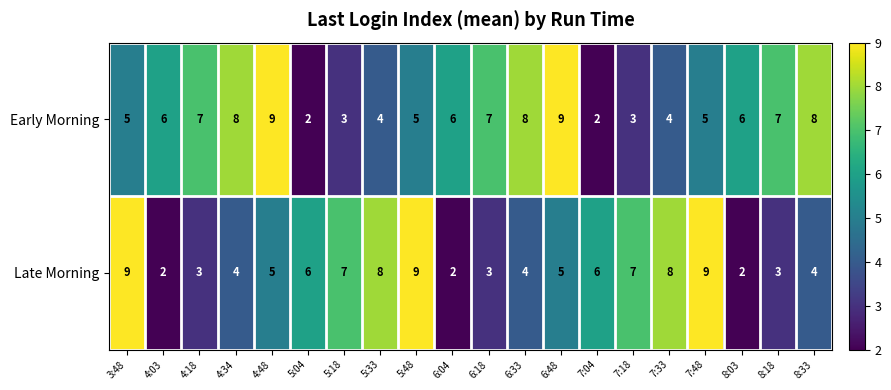

Rank the series at 6:18 from highest to lowest value.

Early Morning, Late Morning